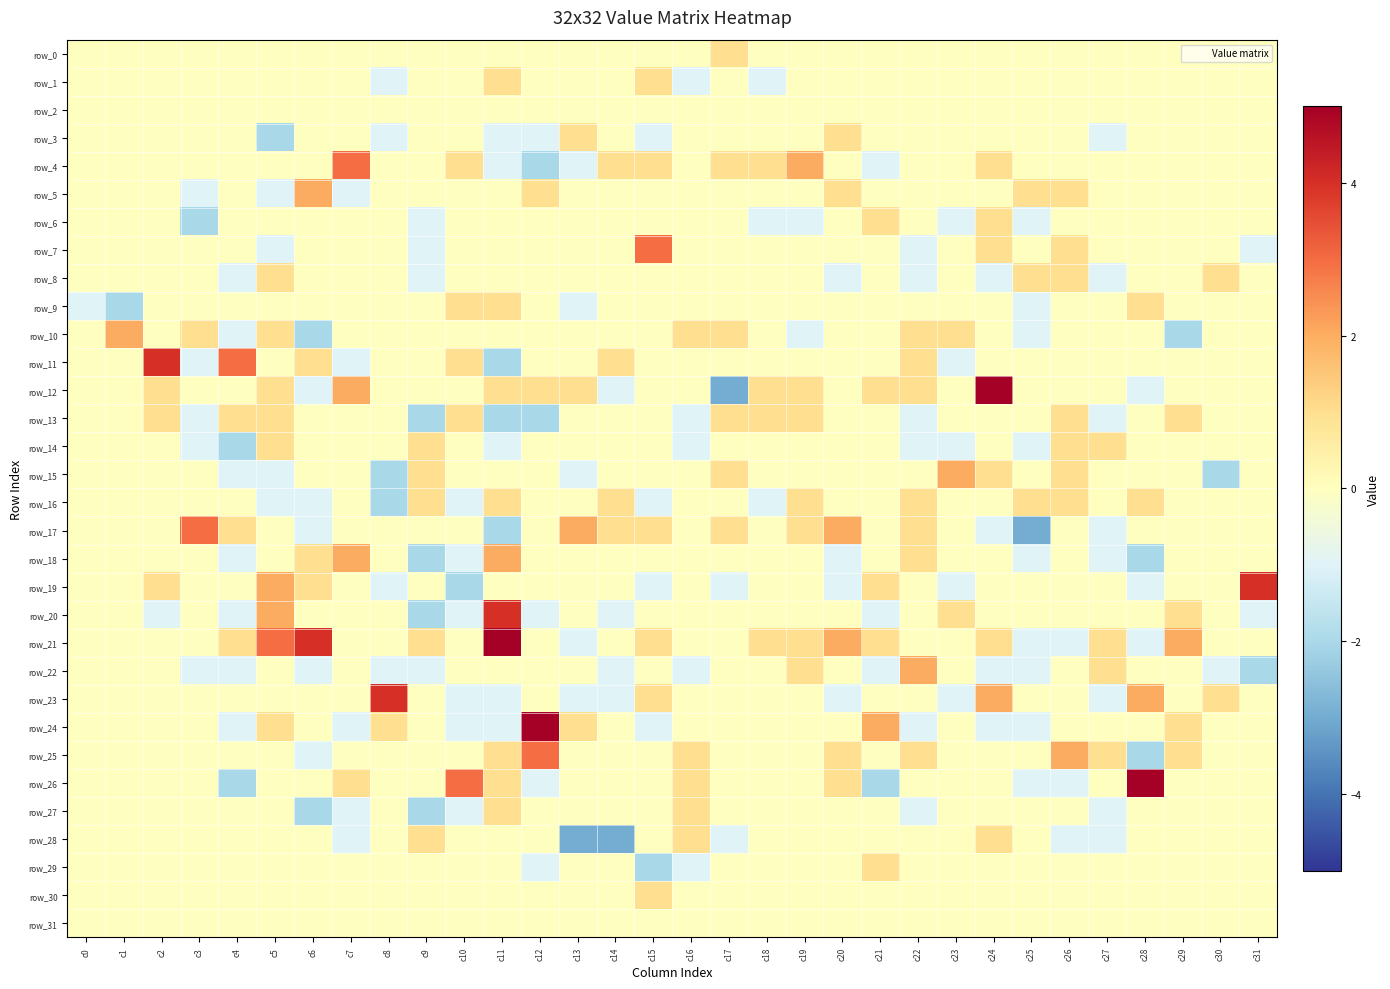

Reading left to right, extract all data points from this chart.

row_0: 0	0	0	0	0	0	0	0	0	0	0	0	0	0	0	0	0	1	0	0	0	0	0	0	0	0	0	0	0	0	0	0
row_1: 0	0	0	0	0	0	0	0	-1	0	0	1	0	0	0	1	-1	0	-1	0	0	0	0	0	0	0	0	0	0	0	0	0
row_2: 0	0	0	0	0	0	0	0	0	0	0	0	0	0	0	0	0	0	0	0	0	0	0	0	0	0	0	0	0	0	0	0
row_3: 0	0	0	0	0	-2	0	0	-1	0	0	-1	-1	1	0	-1	0	0	0	0	1	0	0	0	0	0	0	-1	0	0	0	0
row_4: 0	0	0	0	0	0	0	3	0	0	1	-1	-2	-1	1	1	0	1	1	2	0	-1	0	0	1	0	0	0	0	0	0	0
row_5: 0	0	0	-1	0	-1	2	-1	0	0	0	0	1	0	0	0	0	0	0	0	1	0	0	0	0	1	1	0	0	0	0	0
row_6: 0	0	0	-2	0	0	0	0	0	-1	0	0	0	0	0	0	0	0	-1	-1	0	1	0	-1	1	-1	0	0	0	0	0	0
row_7: 0	0	0	0	0	-1	0	0	0	-1	0	0	0	0	0	3	0	0	0	0	0	0	-1	0	1	0	1	0	0	0	0	-1
row_8: 0	0	0	0	-1	1	0	0	0	-1	0	0	0	0	0	0	0	0	0	0	-1	0	-1	0	-1	1	1	-1	0	0	1	0
row_9: -1	-2	0	0	0	0	0	0	0	0	1	1	0	-1	0	0	0	0	0	0	0	0	0	0	0	-1	0	0	1	0	0	0
row_10: 0	2	0	1	-1	1	-2	0	0	0	0	0	0	0	0	0	1	1	0	-1	0	0	1	1	0	-1	0	0	0	-2	0	0
row_11: 0	0	4	-1	3	0	1	-1	0	0	1	-2	0	0	1	0	0	0	0	0	0	0	1	-1	0	0	0	0	0	0	0	0
row_12: 0	0	1	0	0	1	-1	2	0	0	0	1	1	1	-1	0	0	-3	1	1	0	1	1	0	5	0	0	0	-1	0	0	0
row_13: 0	0	1	-1	1	1	0	0	0	-2	1	-2	-2	0	0	0	-1	1	1	1	0	0	-1	0	0	0	1	-1	0	1	0	0
row_14: 0	0	0	-1	-2	1	0	0	0	1	0	-1	0	0	0	0	-1	0	0	0	0	0	-1	-1	0	-1	1	1	0	0	0	0
row_15: 0	0	0	0	-1	-1	0	0	-2	1	0	0	0	-1	0	0	0	1	0	0	0	0	0	2	1	0	1	0	0	0	-2	0
row_16: 0	0	0	0	0	-1	-1	0	-2	1	-1	1	0	0	1	-1	0	0	-1	1	0	0	1	0	0	1	1	0	1	0	0	0
row_17: 0	0	0	3	1	0	-1	0	0	0	0	-2	0	2	1	1	0	1	0	1	2	0	1	0	-1	-3	0	-1	0	0	0	0
row_18: 0	0	0	0	-1	0	1	2	0	-2	-1	2	0	0	0	0	0	0	0	0	-1	0	1	0	0	-1	0	-1	-2	0	0	0
row_19: 0	0	1	0	0	2	1	0	-1	0	-2	0	0	0	0	-1	0	-1	0	0	-1	1	0	-1	0	0	0	0	-1	0	0	4
row_20: 0	0	-1	0	-1	2	0	0	0	-2	-1	4	-1	0	-1	0	0	0	0	0	0	-1	0	1	0	0	0	0	0	1	0	-1
row_21: 0	0	0	0	1	3	4	0	0	1	0	5	0	-1	0	1	0	0	1	1	2	1	0	0	1	-1	-1	1	-1	2	0	0
row_22: 0	0	0	-1	-1	0	-1	0	-1	-1	0	0	0	0	-1	0	-1	0	0	1	0	-1	2	0	-1	-1	0	1	0	0	-1	-2
row_23: 0	0	0	0	0	0	0	0	4	0	-1	-1	0	-1	-1	1	0	0	0	0	-1	0	0	-1	2	0	0	-1	2	0	1	0
row_24: 0	0	0	0	-1	1	0	-1	1	0	-1	-1	5	1	0	-1	0	0	0	0	0	2	-1	0	-1	-1	0	0	0	1	0	0
row_25: 0	0	0	0	0	0	-1	0	0	0	0	1	3	0	0	0	1	0	0	0	1	0	1	0	0	0	2	1	-2	1	0	0
row_26: 0	0	0	0	-2	0	0	1	0	0	3	1	-1	0	0	0	1	0	0	0	1	-2	0	0	0	-1	-1	0	5	0	0	0
row_27: 0	0	0	0	0	0	-2	-1	0	-2	-1	1	0	0	0	0	1	0	0	0	0	0	-1	0	0	0	0	-1	0	0	0	0
row_28: 0	0	0	0	0	0	0	-1	0	1	0	0	0	-3	-3	0	1	-1	0	0	0	0	0	0	1	0	-1	-1	0	0	0	0
row_29: 0	0	0	0	0	0	0	0	0	0	0	0	-1	0	0	-2	-1	0	0	0	0	1	0	0	0	0	0	0	0	0	0	0
row_30: 0	0	0	0	0	0	0	0	0	0	0	0	0	0	0	1	0	0	0	0	0	0	0	0	0	0	0	0	0	0	0	0
row_31: 0	0	0	0	0	0	0	0	0	0	0	0	0	0	0	0	0	0	0	0	0	0	0	0	0	0	0	0	0	0	0	0